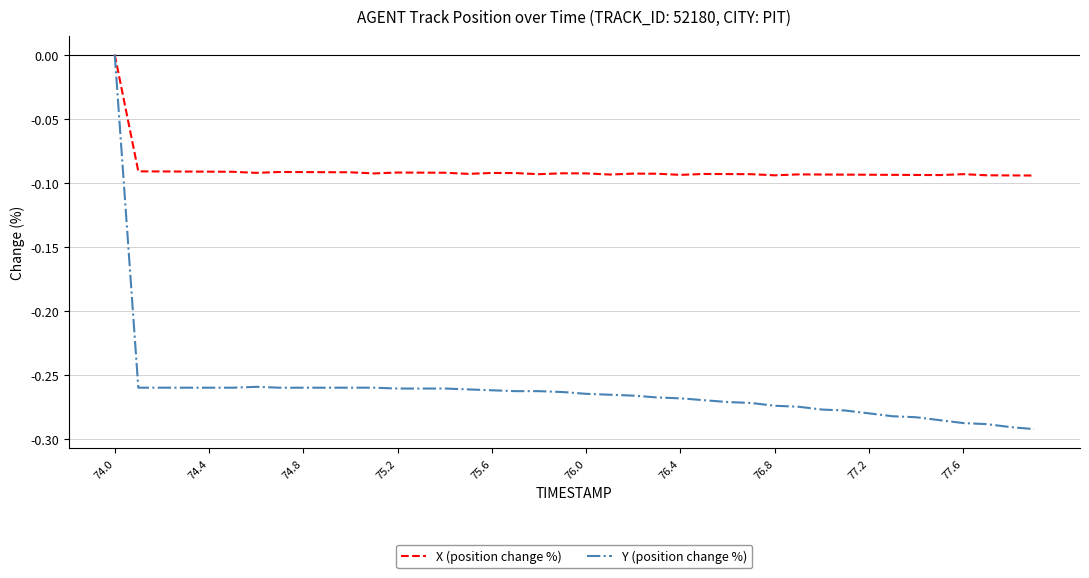

Which series has the largest range (max minus min)?

Y (position change %)